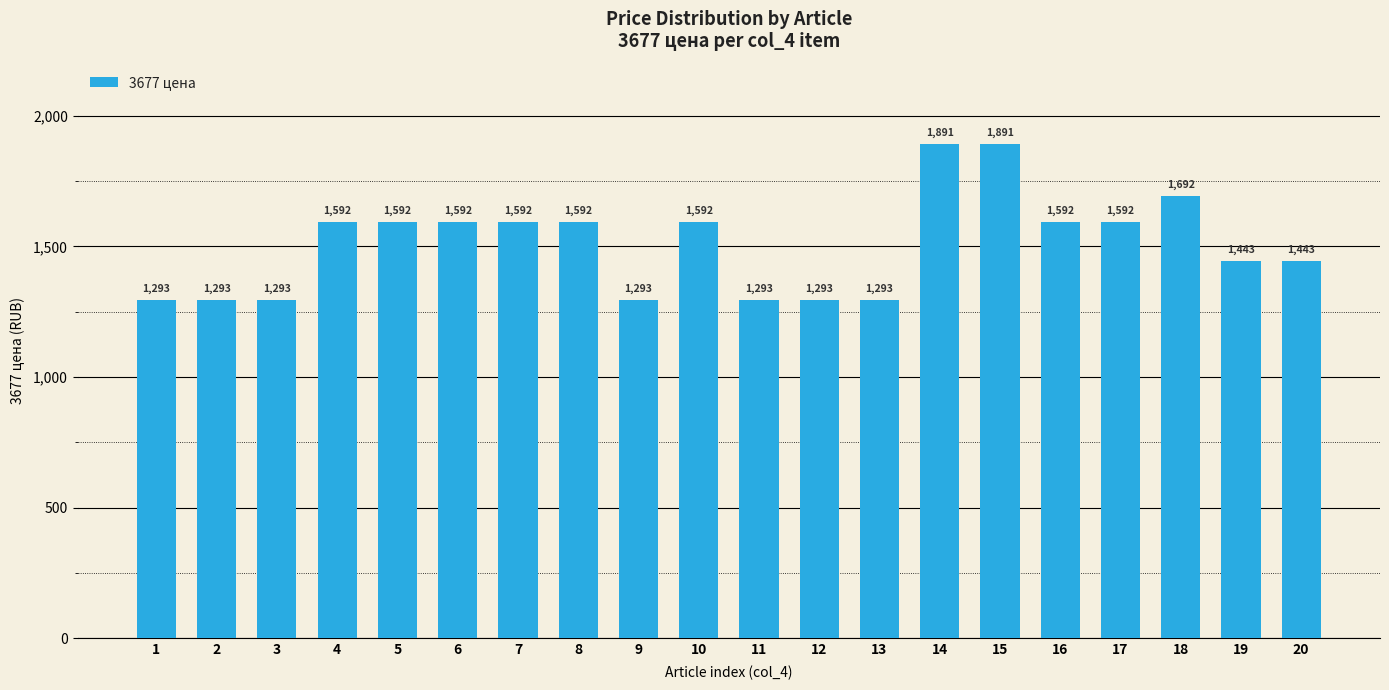

What is the minimum value shown in the chart?

1293.5